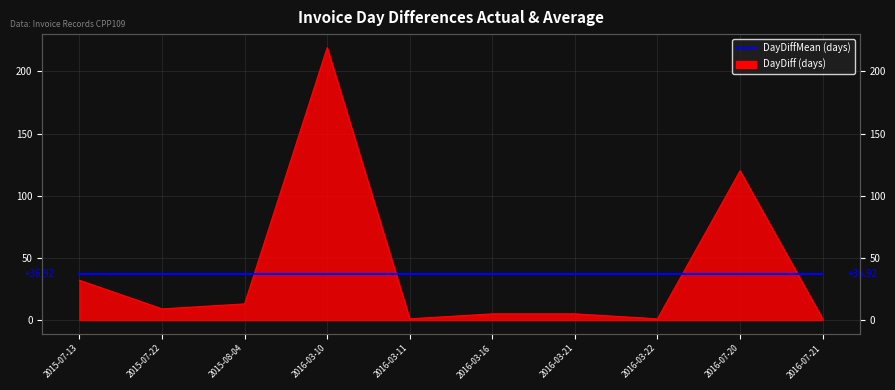

Reading left to right, list all the values displayed in this chart.

32	9	13	219	1	5	5	1	120	1